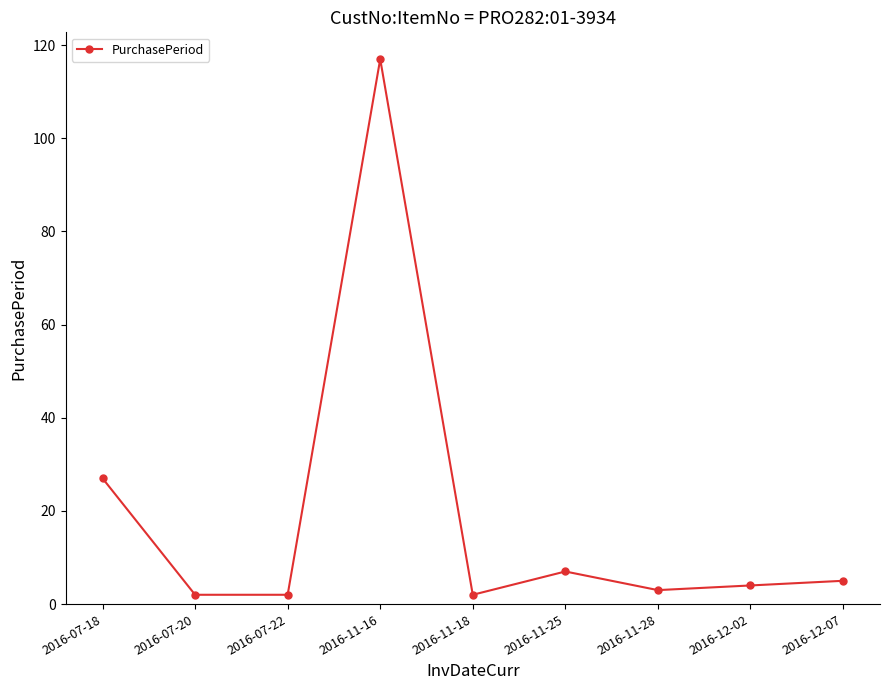

True or false: the data has more than 0 interior local peaks.

True